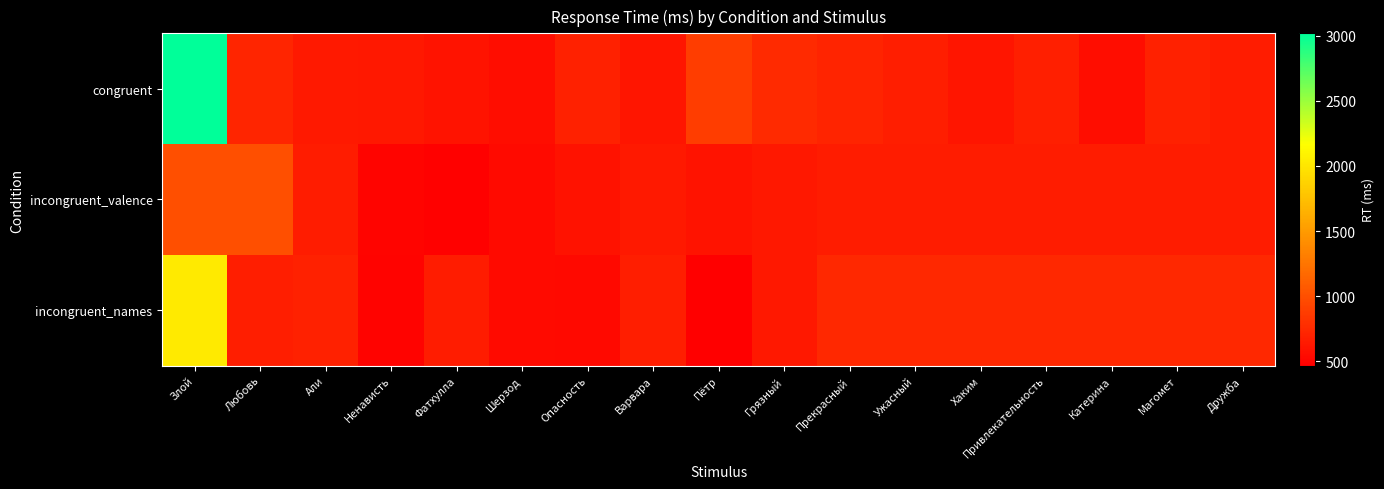

Between Любовь and Катерина, which series saw the biggest shift?

incongruent_valence